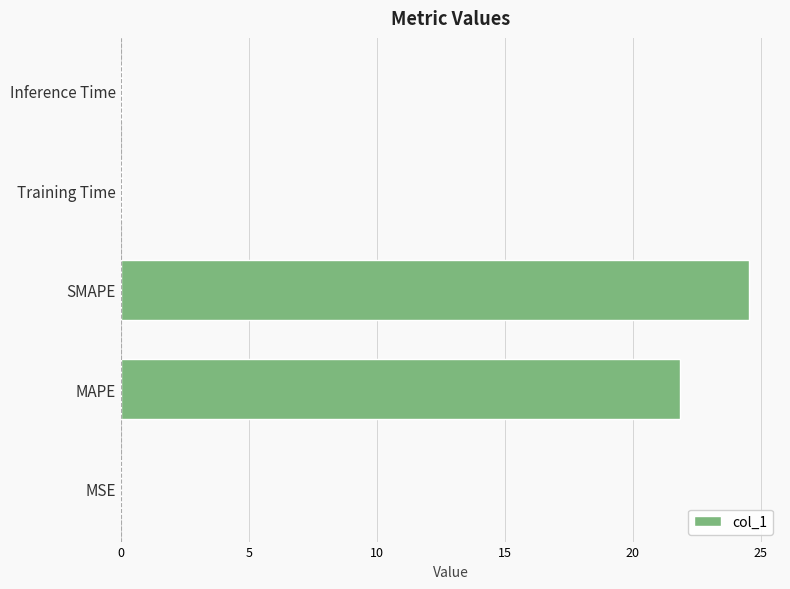

Is it true that the value at SMAPE is 14.6?

False